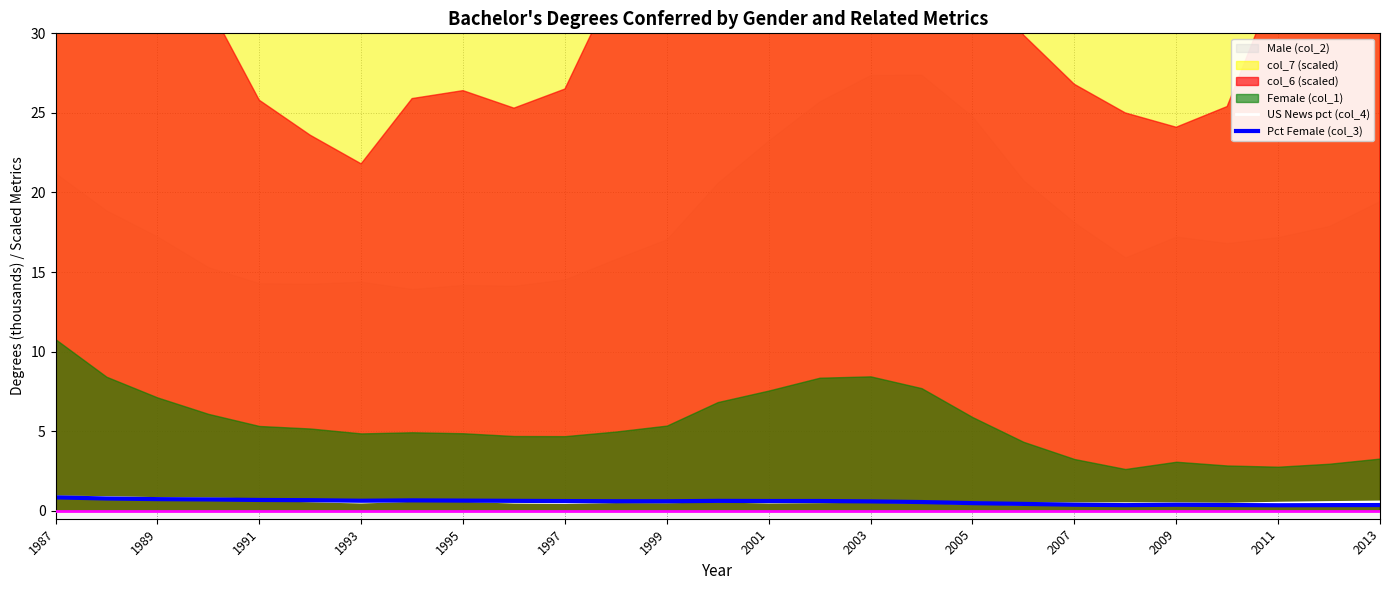

What is the highest value of the US News pct (col_4) series?

0.9